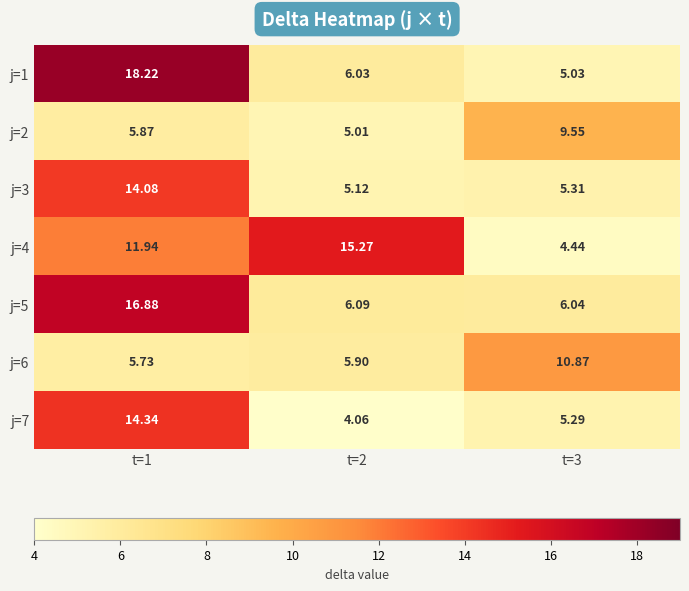

At which category is the sum across all series the highest?

t=1